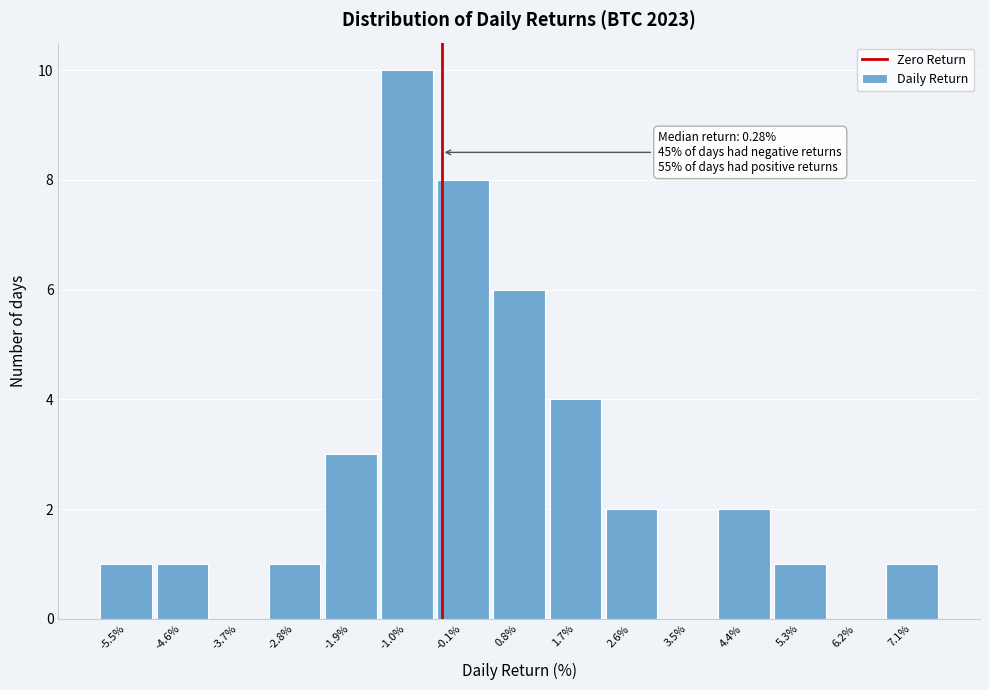

Reading right to left, extract all data points from this chart.

7.1%=1	6.2%=0	5.3%=1	4.4%=2	3.5%=0	2.6%=2	1.7%=4	0.8%=6	-0.1%=8	-1.0%=10	-1.9%=3	-2.8%=1	-3.7%=0	-4.6%=1	-5.5%=1